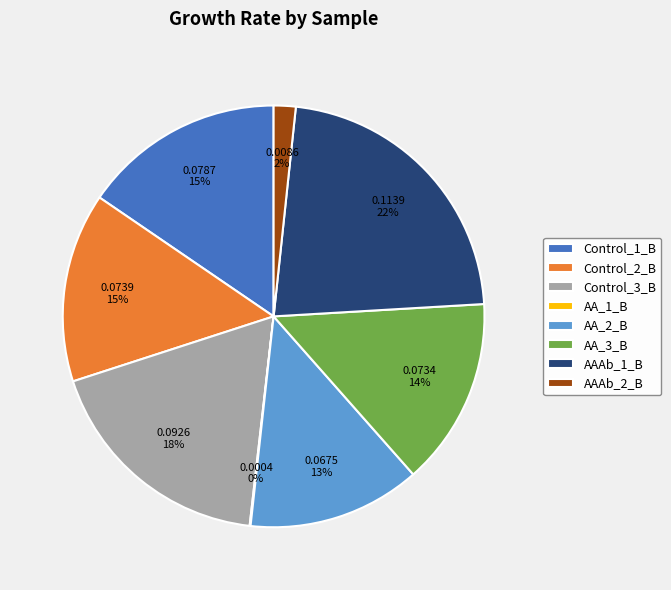

Which category has the biggest portion of the pie?

AAAb_1_B